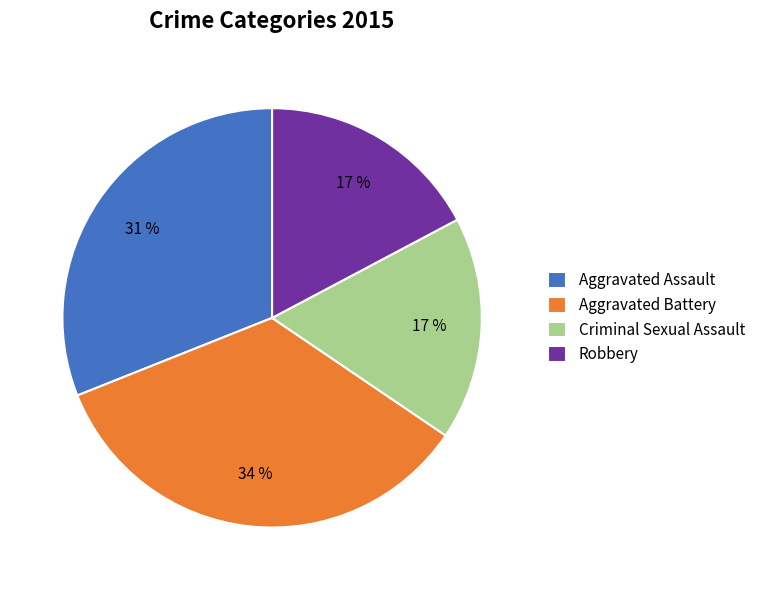

Which category has the biggest portion of the pie?

Aggravated Battery